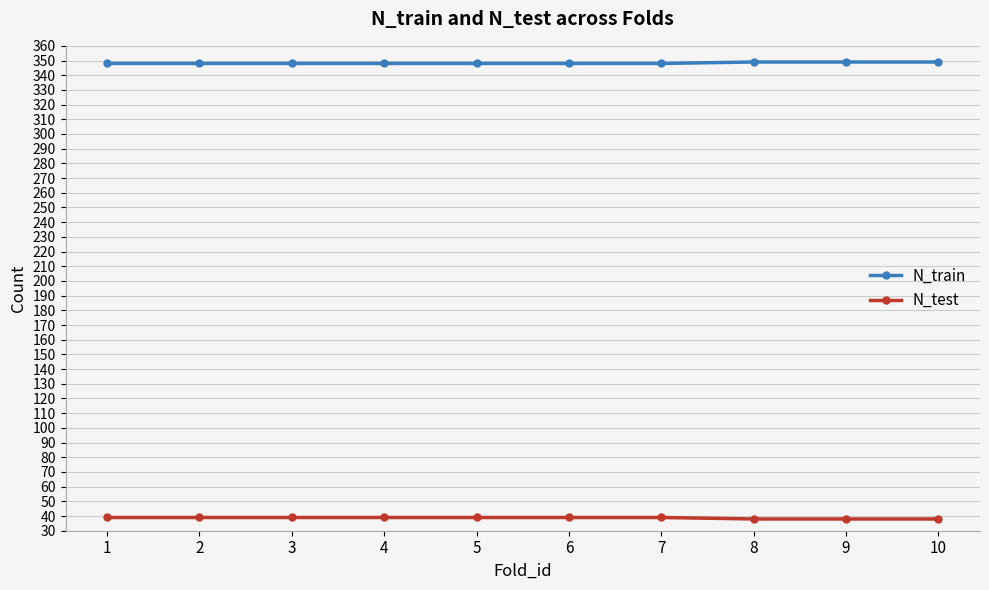

How many N_train values are between 348 and 349?

10